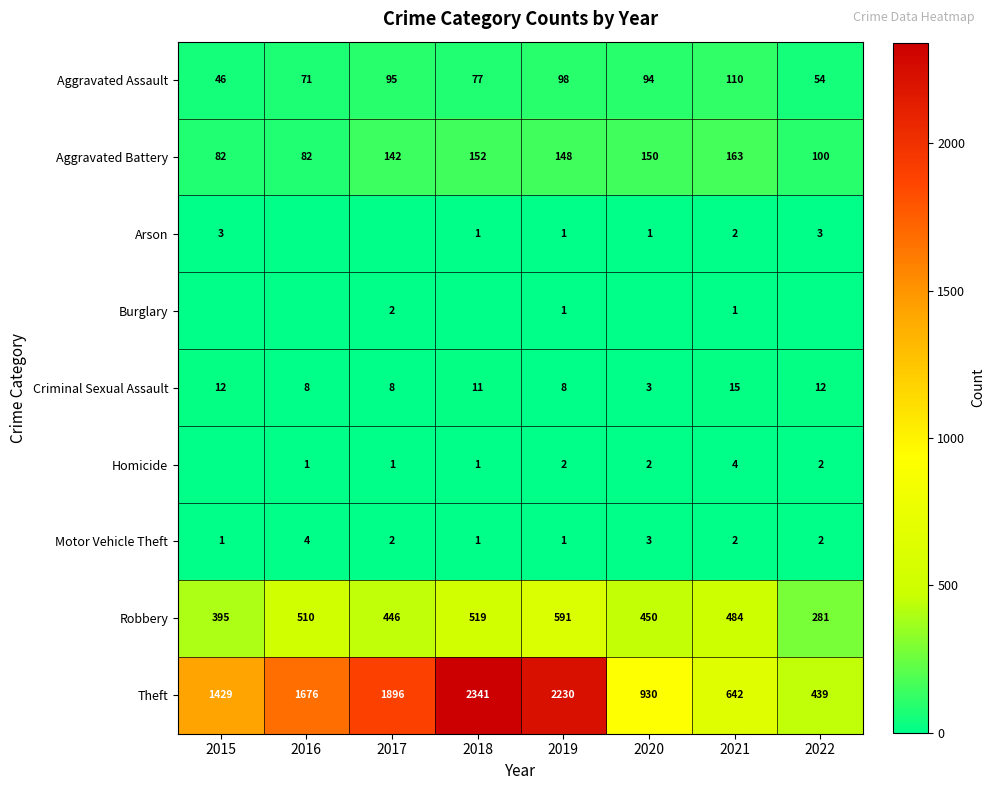

What is the spread (max minus min) of values at 2018?

2341